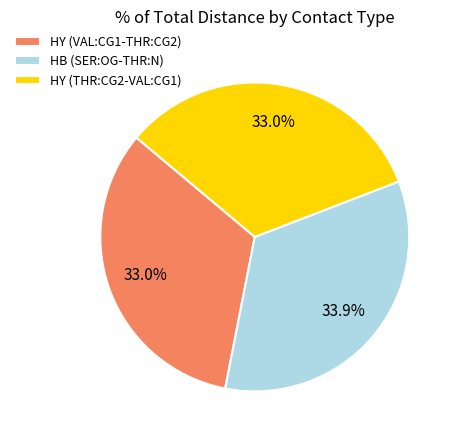

To the nearest percent, what is the difference between the HY (THR:CG2-VAL:CG1) and HB (SER:OG-THR:N) slice percentages?

1%